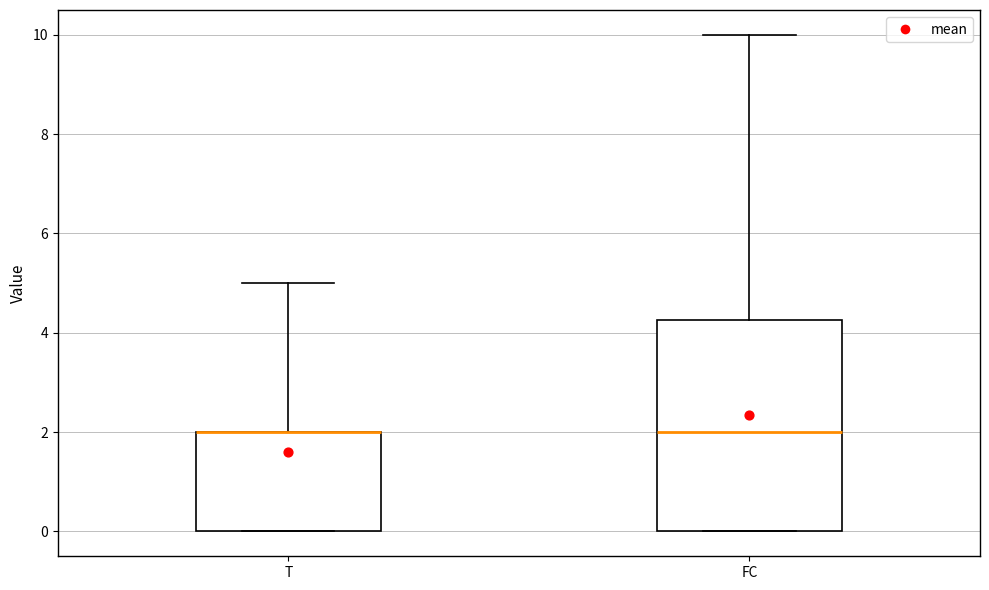

Reading left to right, transcribe this box plot: for each box, give where its median line is, the range the box spans, and where its two whiskers end, as read against the y-axis. The values are not printed on the chart, so give them approximately, as read against the axis.

T: median 2.0 (drawn on the box's upper edge), box 0.0 to 2.0, whiskers 0.0 to 5.0
FC: median 2.0, box 0.0 to 4.2, whiskers 0.0 to 10.0